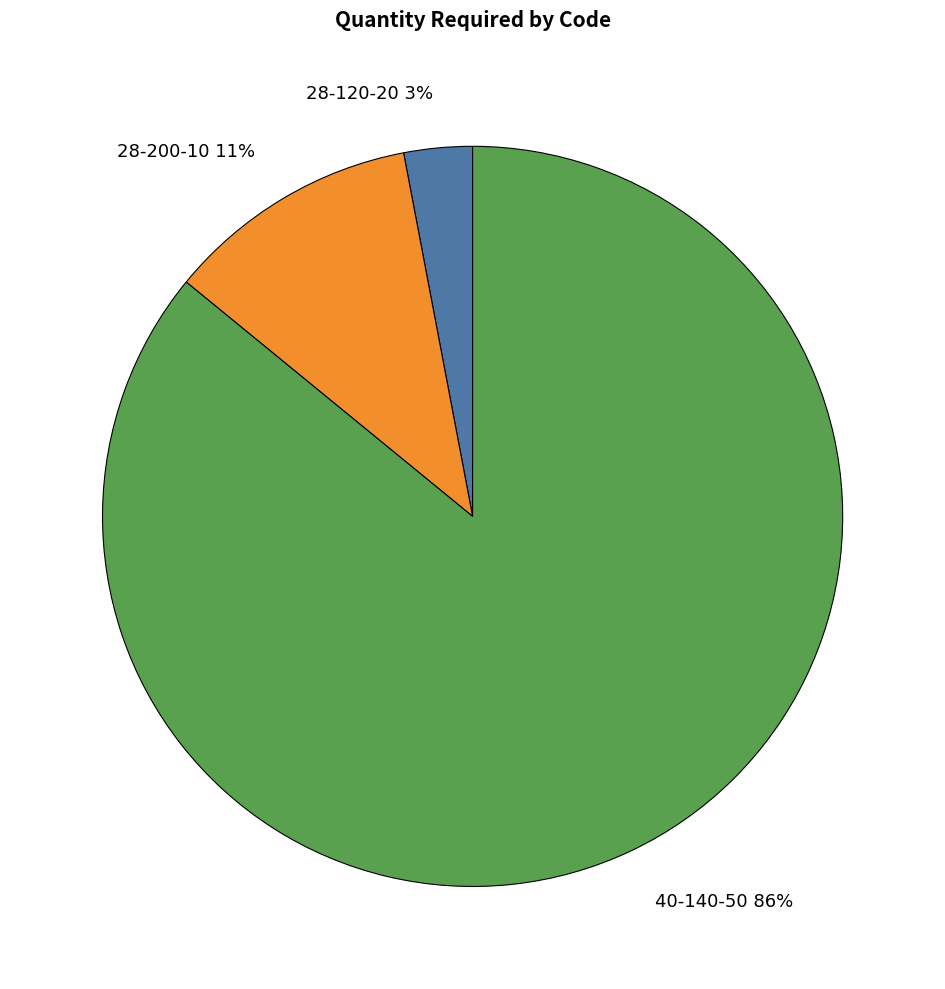

Between 40-140-50 and 28-200-10, which is larger?

40-140-50